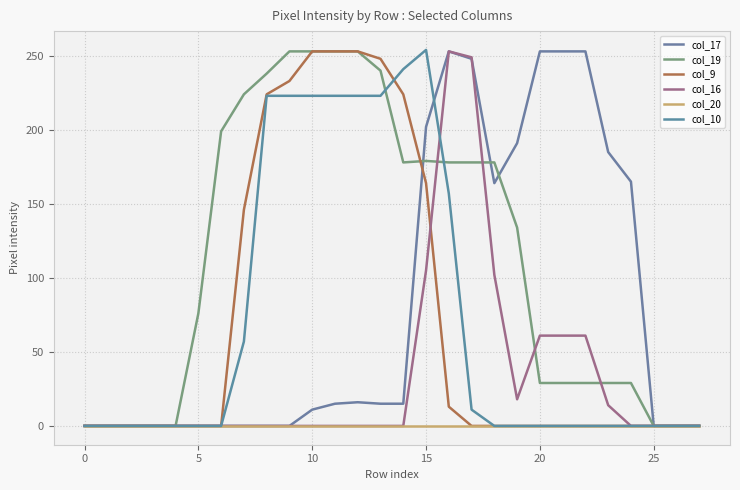

How many lines are shown in the chart?

6